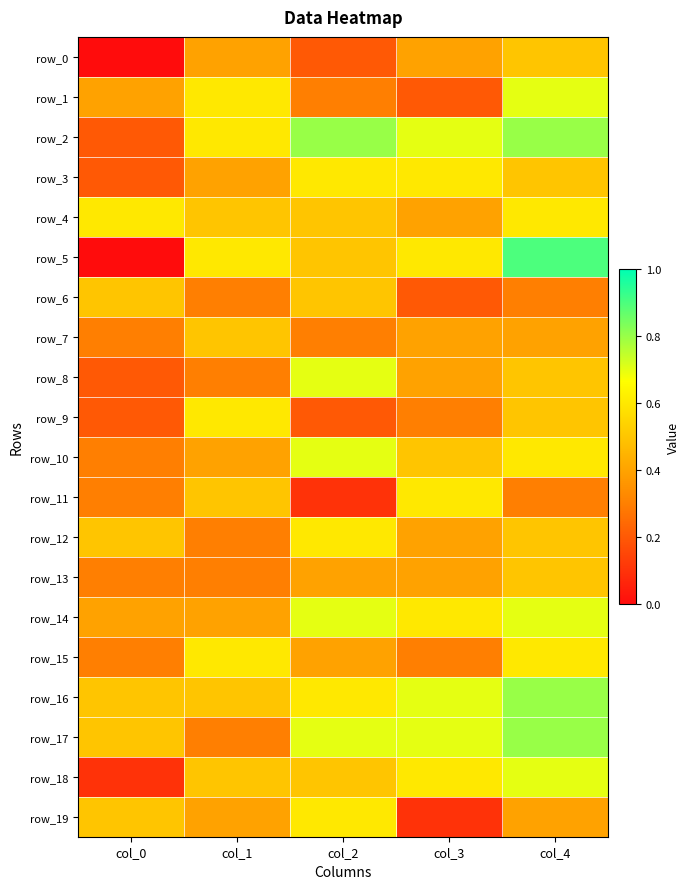

How many data points does each series have?

5